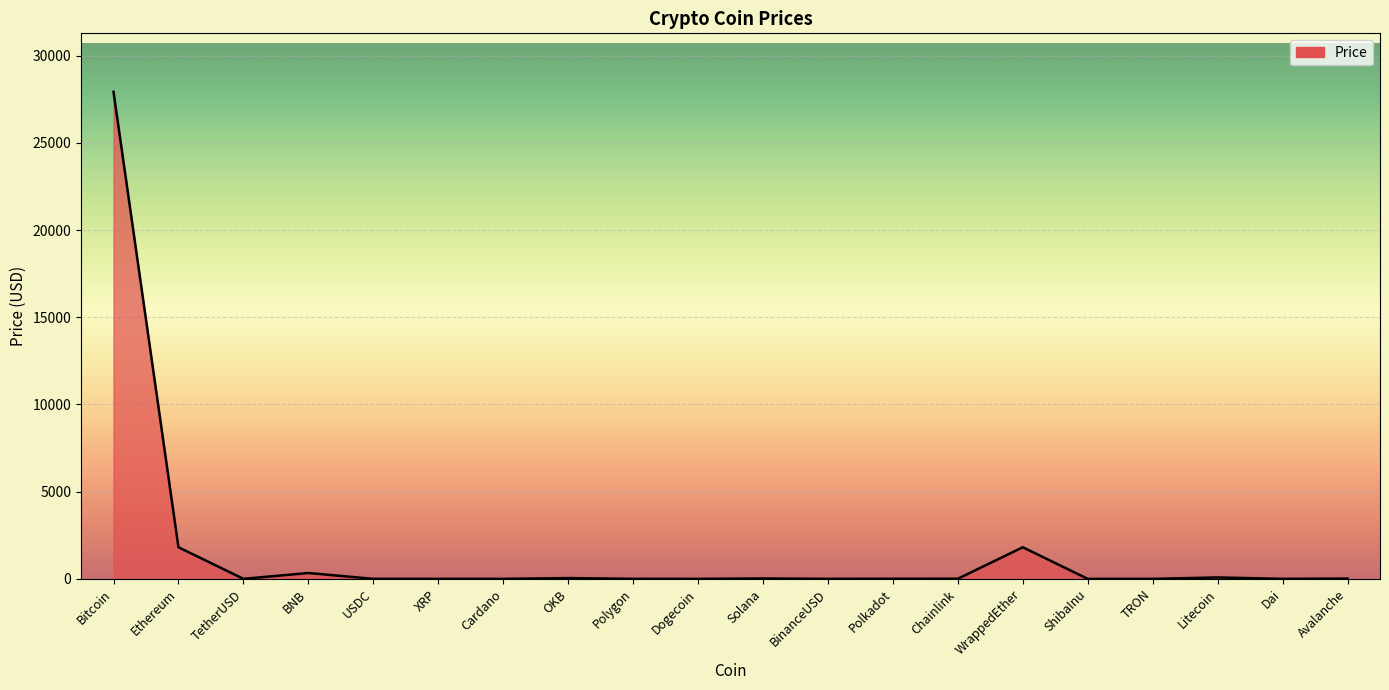

How many lines are shown in the chart?

1